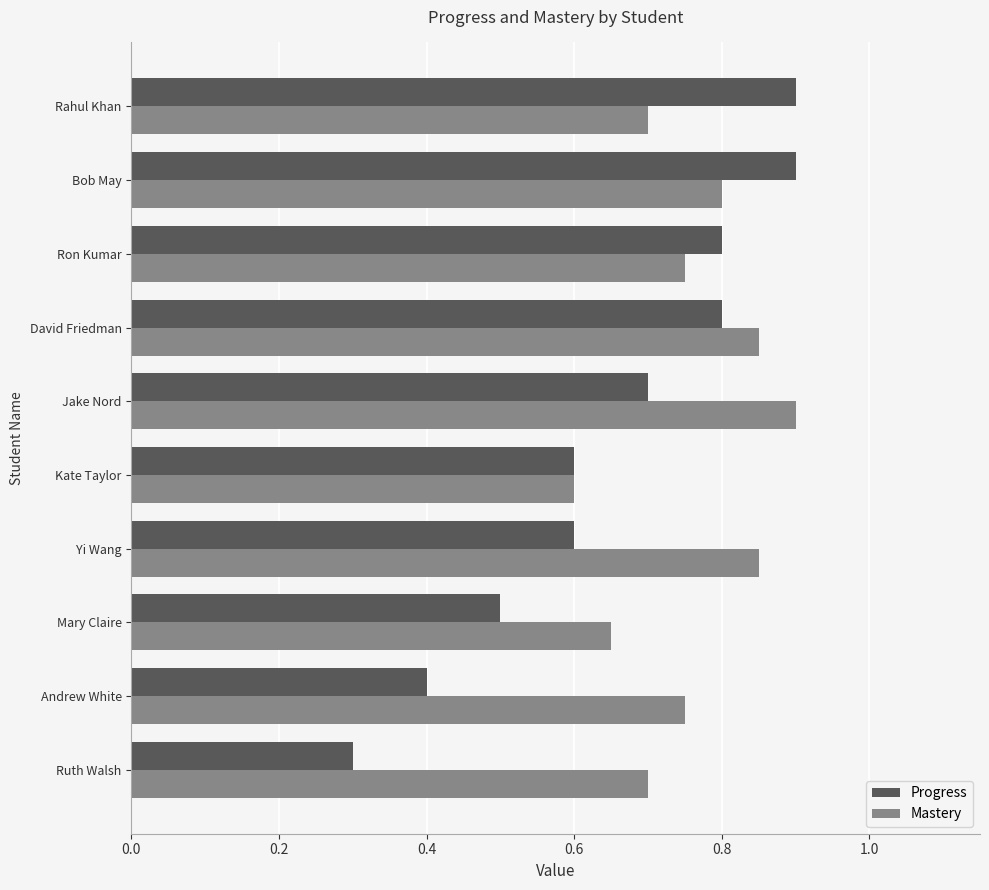

How many categories are shown in the chart?

10